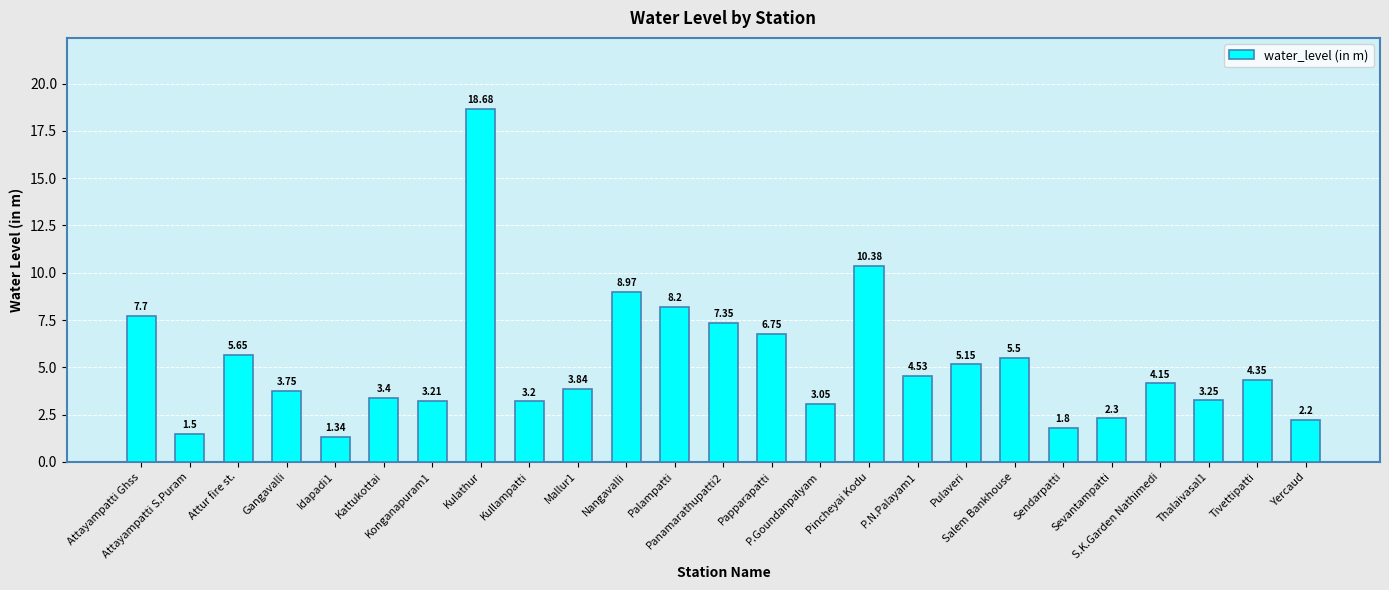

What is the label of the 14th bar from the left?

Papparapatti